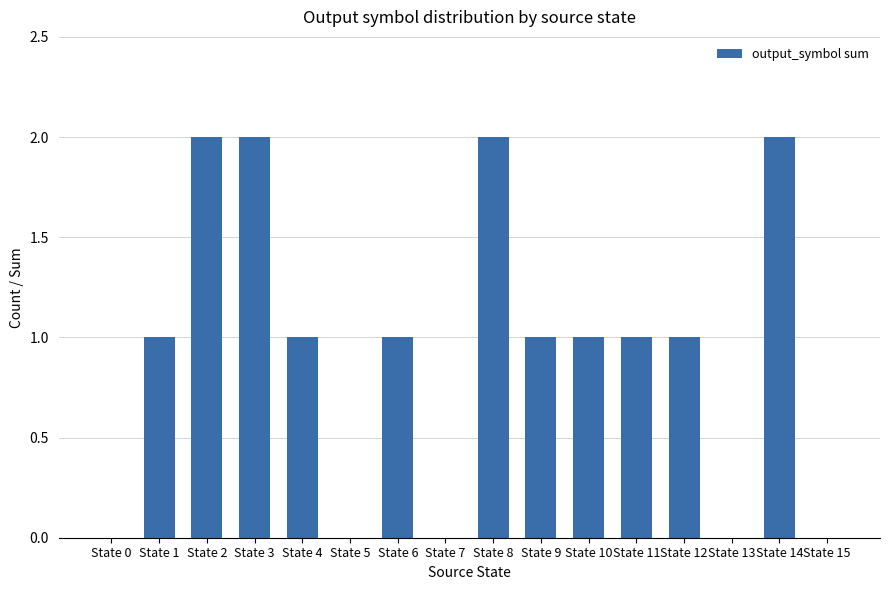

Is it true that the value at State 6 is 1?

True